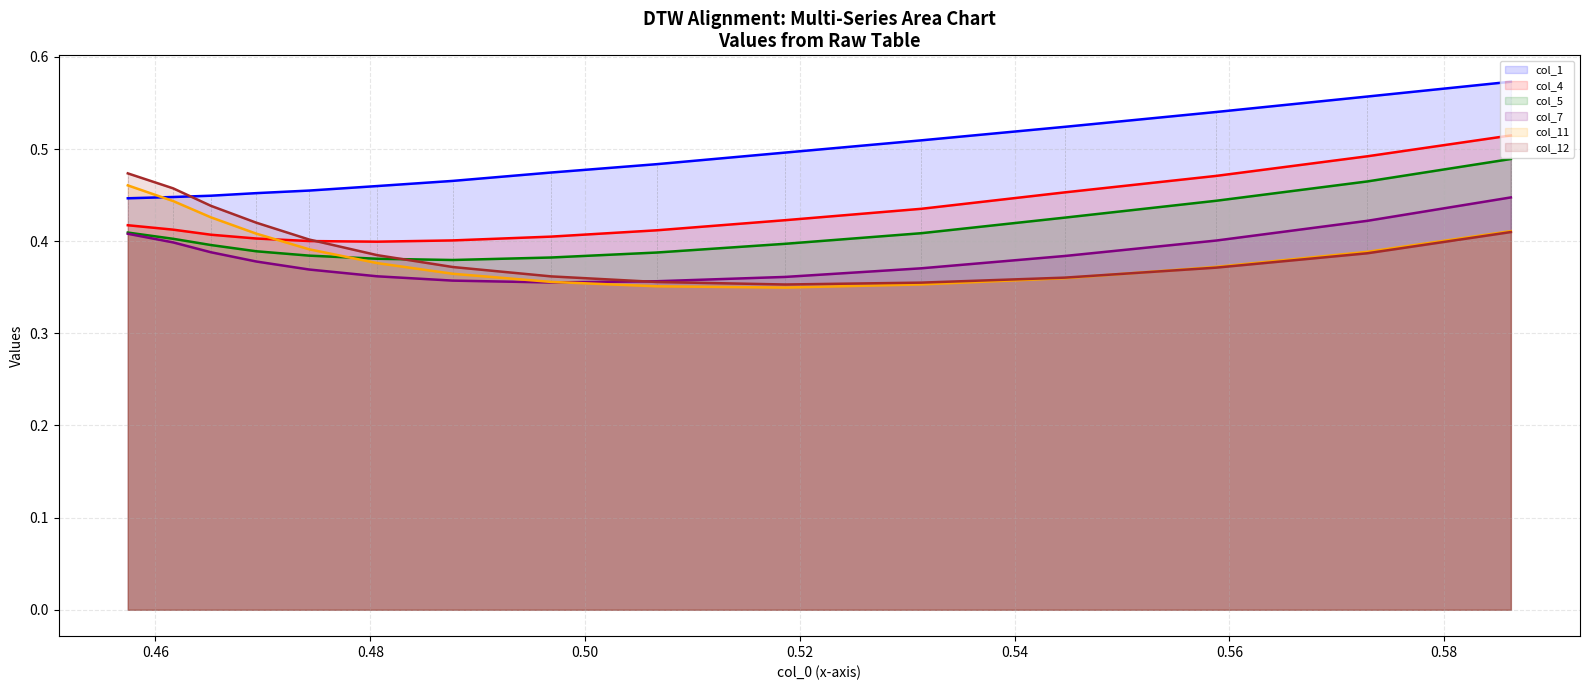

Which series has the largest total across all categories?

col_1